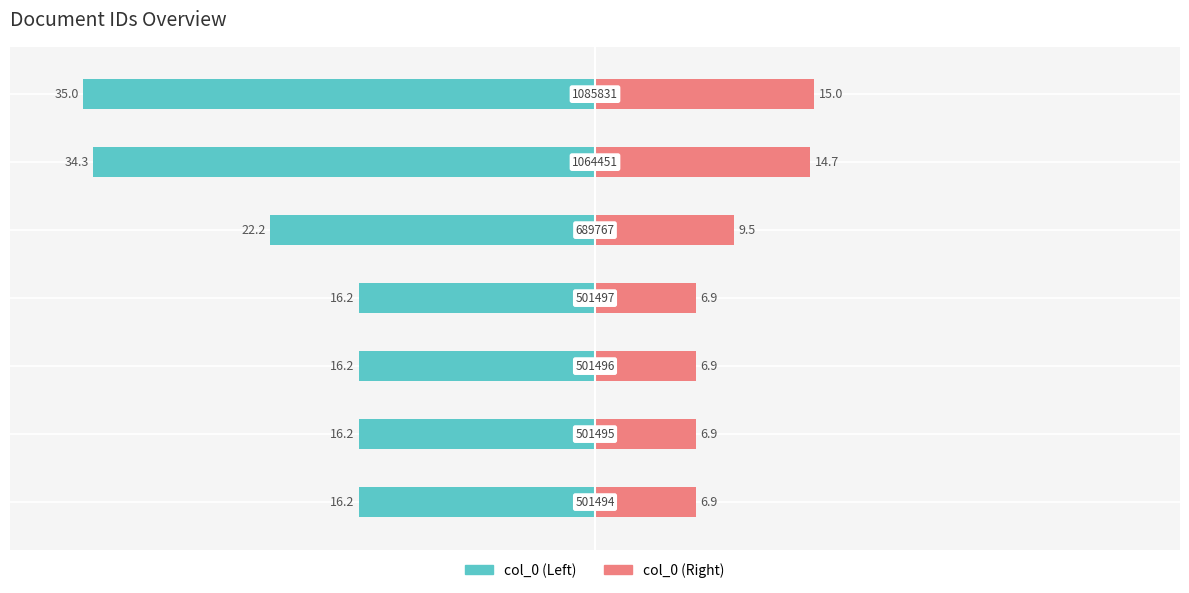

What is the difference between the highest and lowest values at 5?

49.0